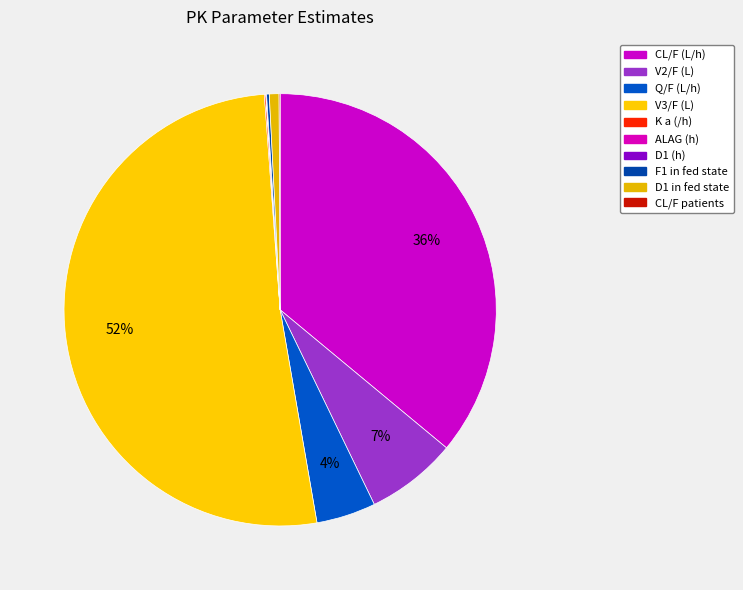

True or false: Q/F (L/h) accounts for 4% of the total.

True